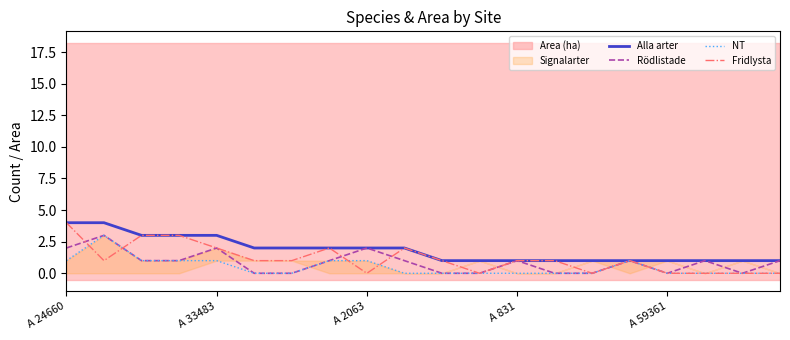

Reading left to right, what are all the values shown in this chart?

Alla arter: 4	4	3	3	3	2	2	2	2	2	1	1	1	1	1	1	1	1	1	1
Rödlistade: 2	3	1	1	2	0	0	1	2	1	0	0	1	0	0	1	0	1	0	1
NT: 1	3	1	1	1	0	0	1	1	0	0	0	0	0	0	1	0	0	0	0
Fridlysta: 4	1	3	3	2	1	1	2	0	2	1	0	1	1	0	1	0	0	0	0